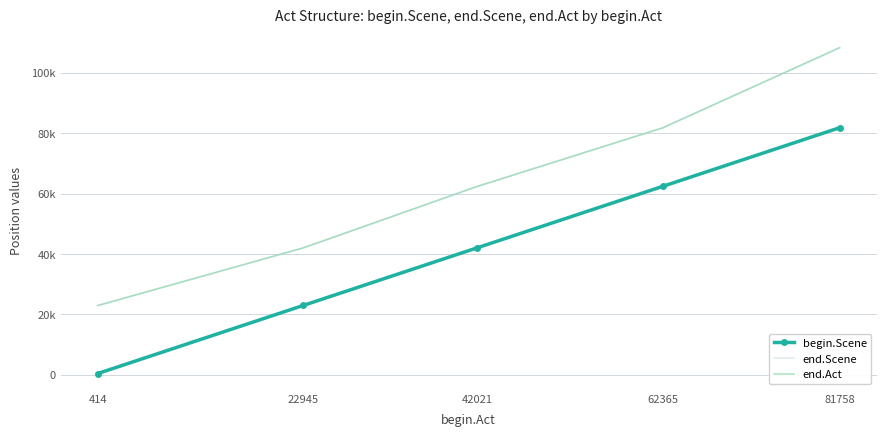

True or false: end.Scene has more than 2 interior local peaks.

False